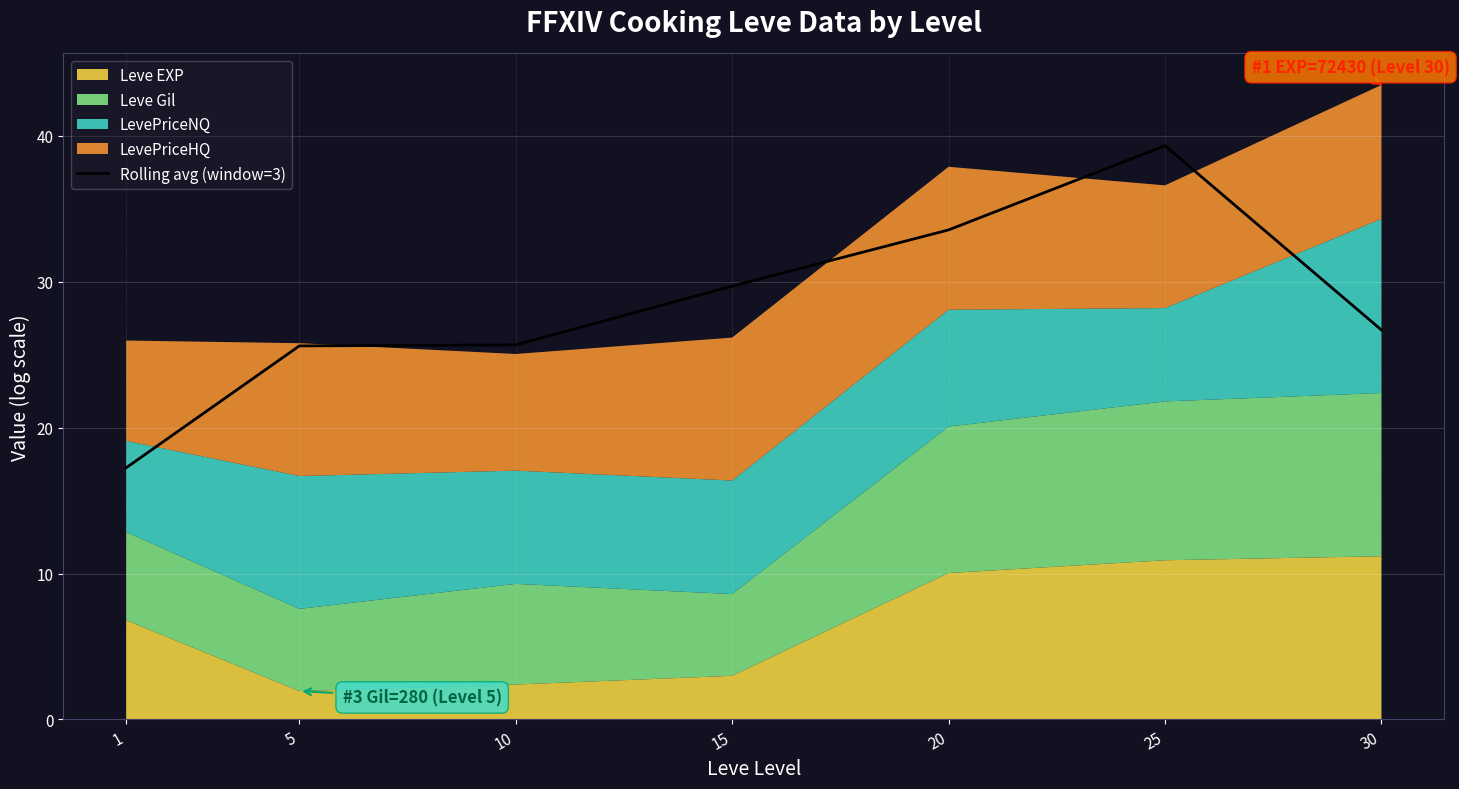

Reading left to right, transcribe all the data shown in this chart.

1=17.3	5=25.6	10=25.7	15=29.7	20=33.6	25=39.3	30=26.7